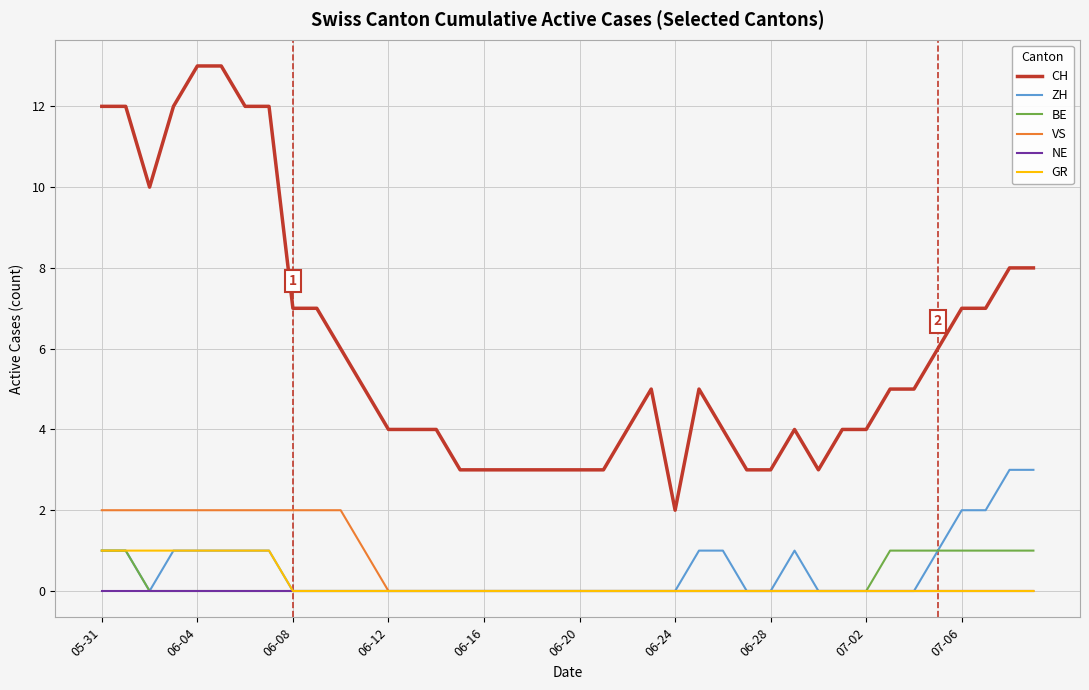

True or false: CH and GR intersect in this chart.

False